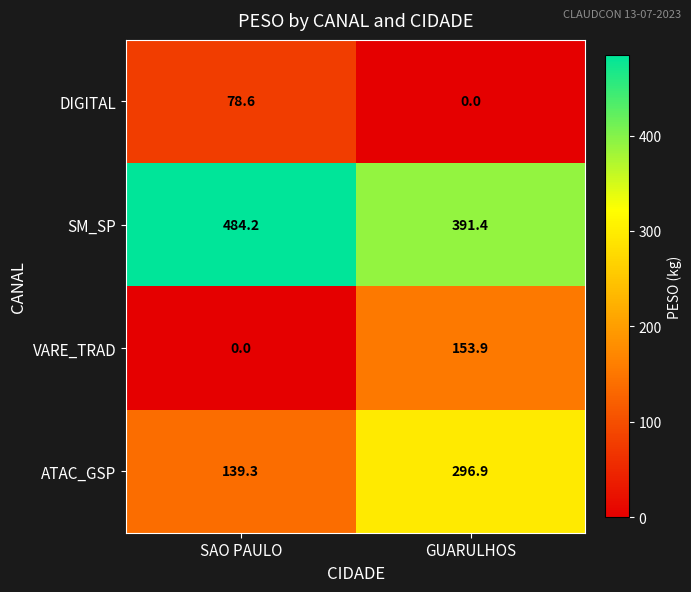

Which series has the largest range (max minus min)?

ATAC_GSP